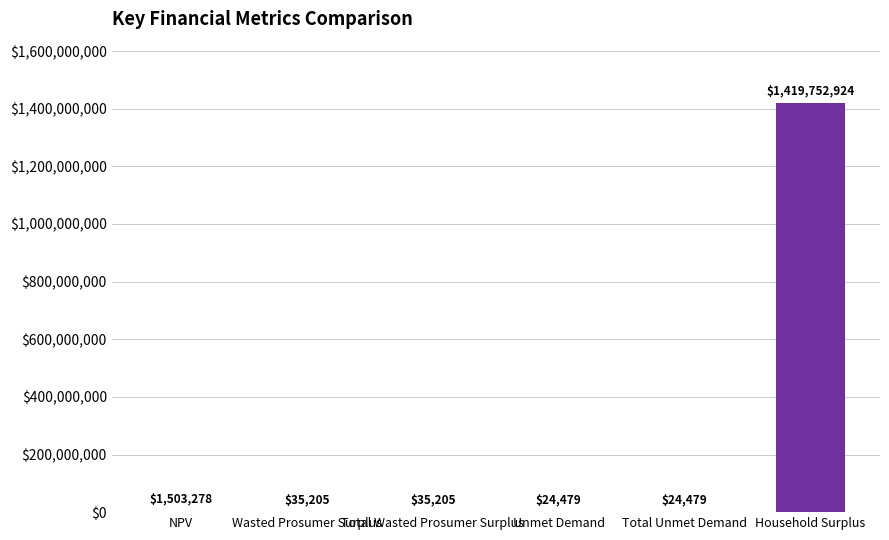

At which category does the chart reach its peak across all series?

Household Surplus